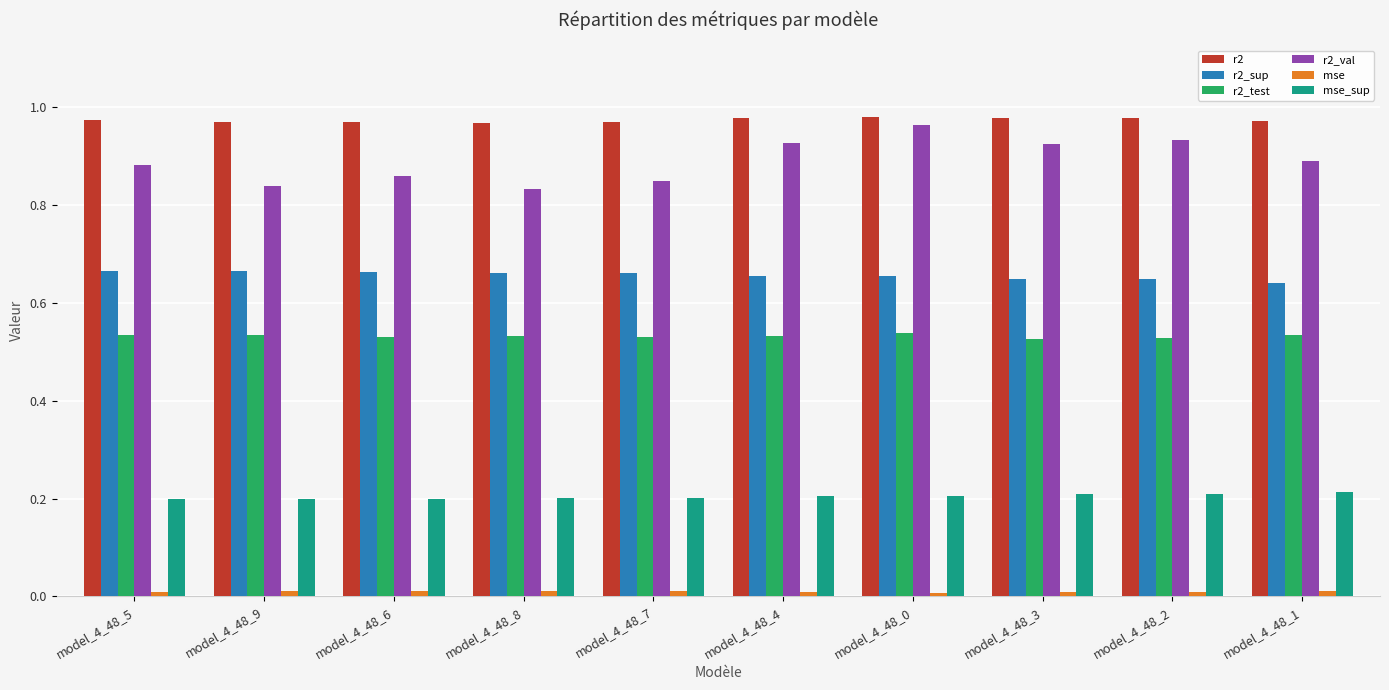

The r2_sup series shows 0.3 at model_4_48_9. True or false?

False